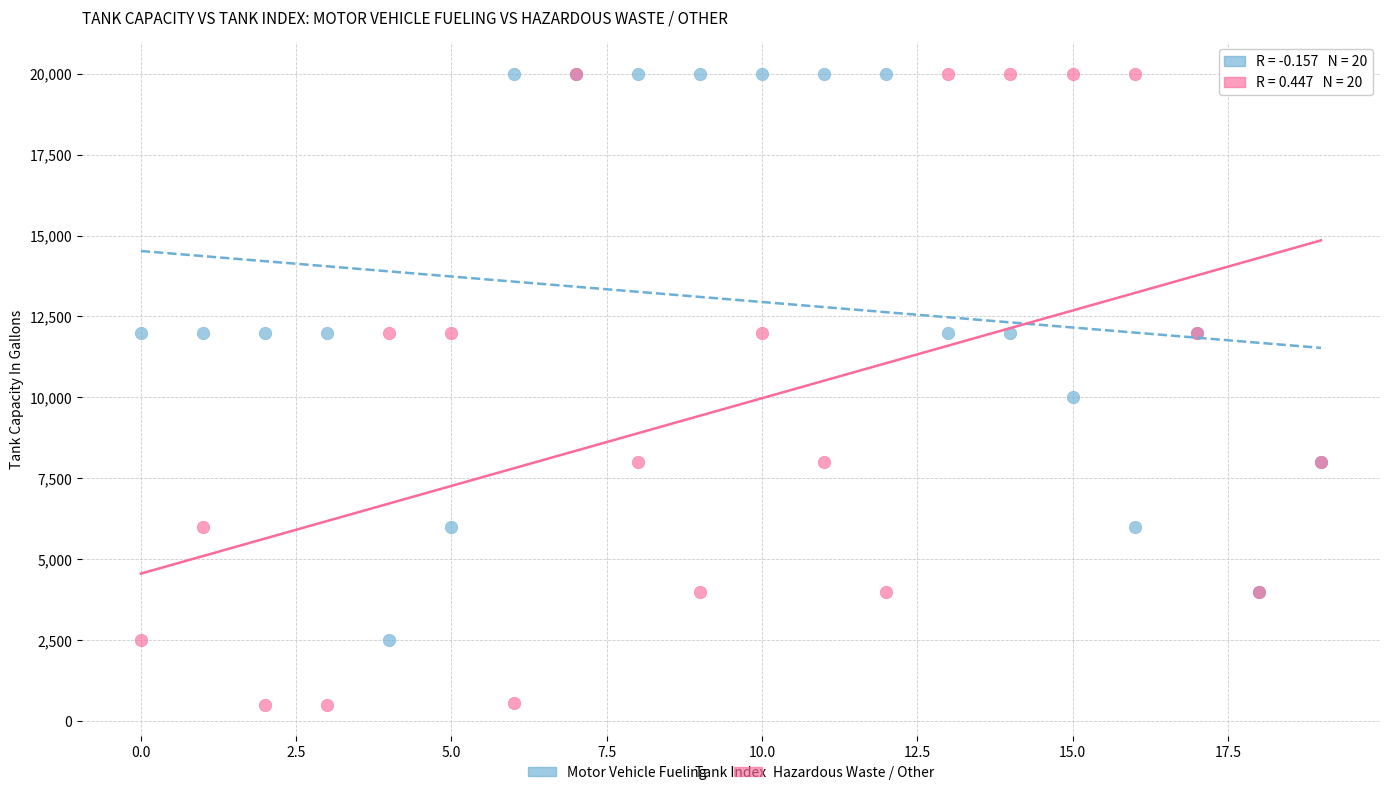

Which series reaches the minimum Y coordinate?

Hazardous Waste / Other